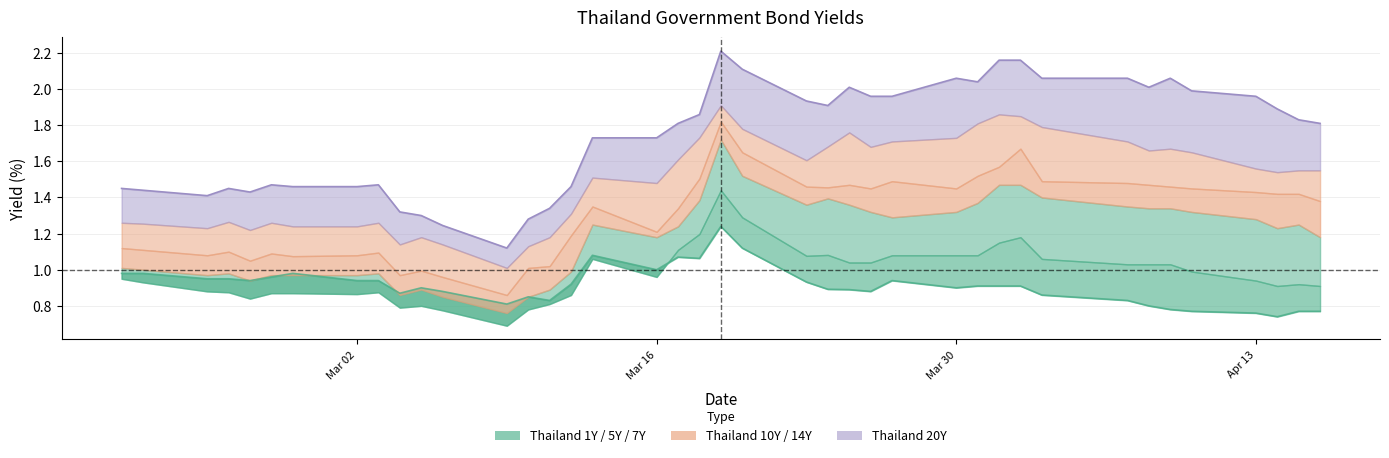

Is it true that the value at Mar 02 is 0.6?

False